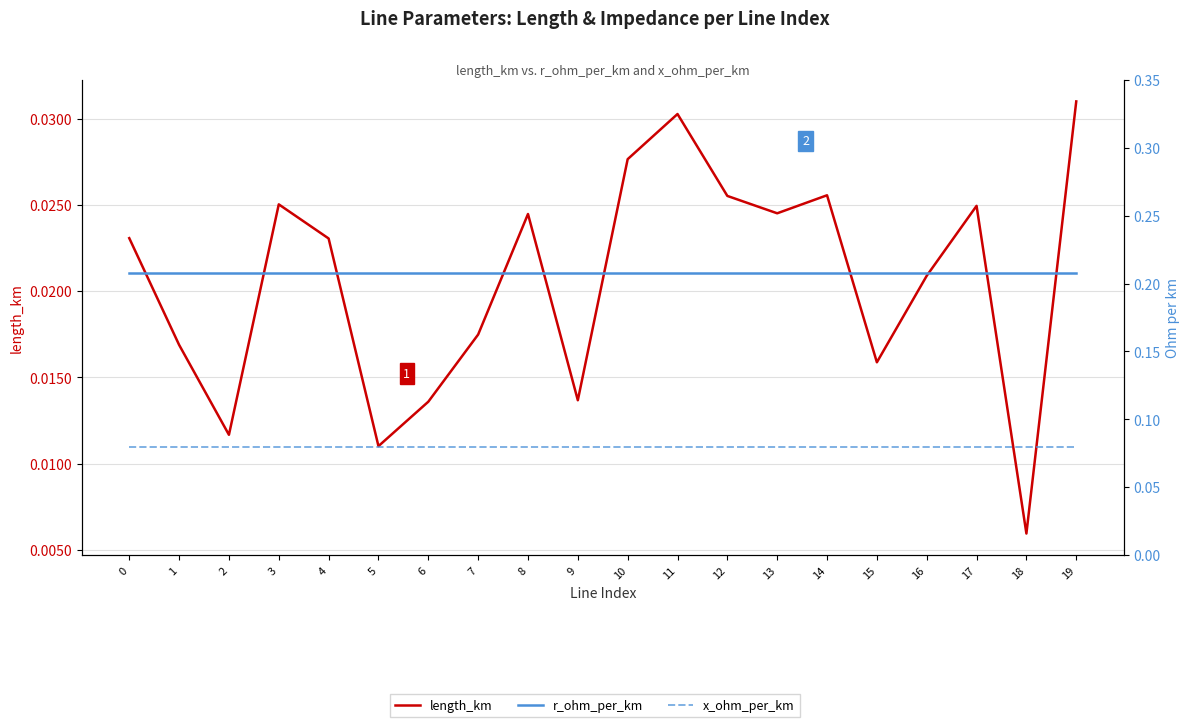

How many lines are shown in the chart?

3